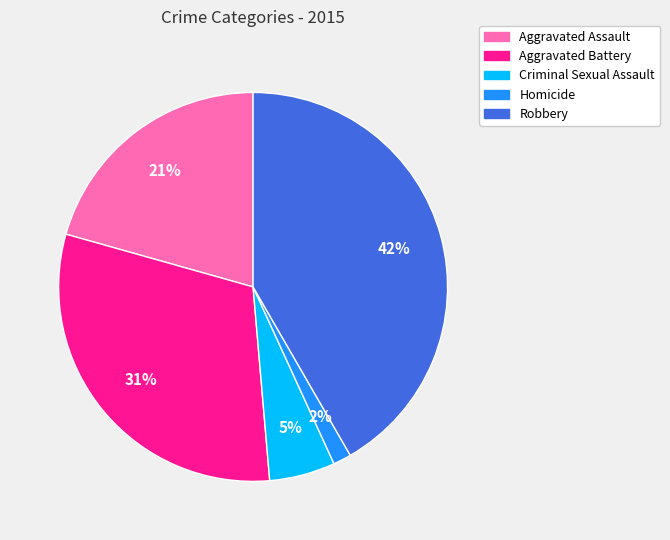

To the nearest percent, what portion does Aggravated Battery represent?

31%